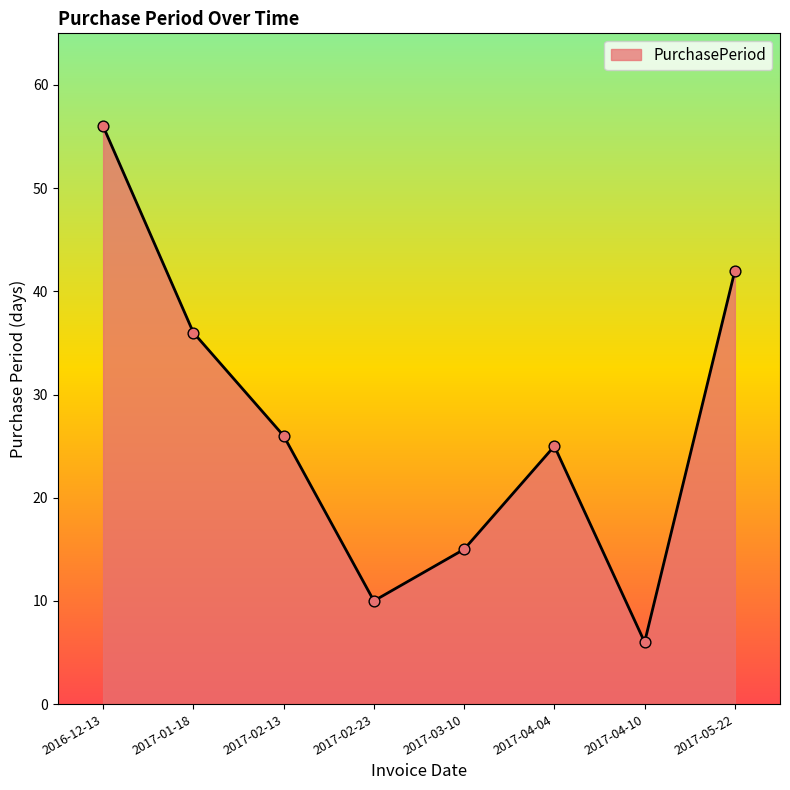

Which has a higher value, 2017-04-04 or 2017-04-10?

2017-04-04